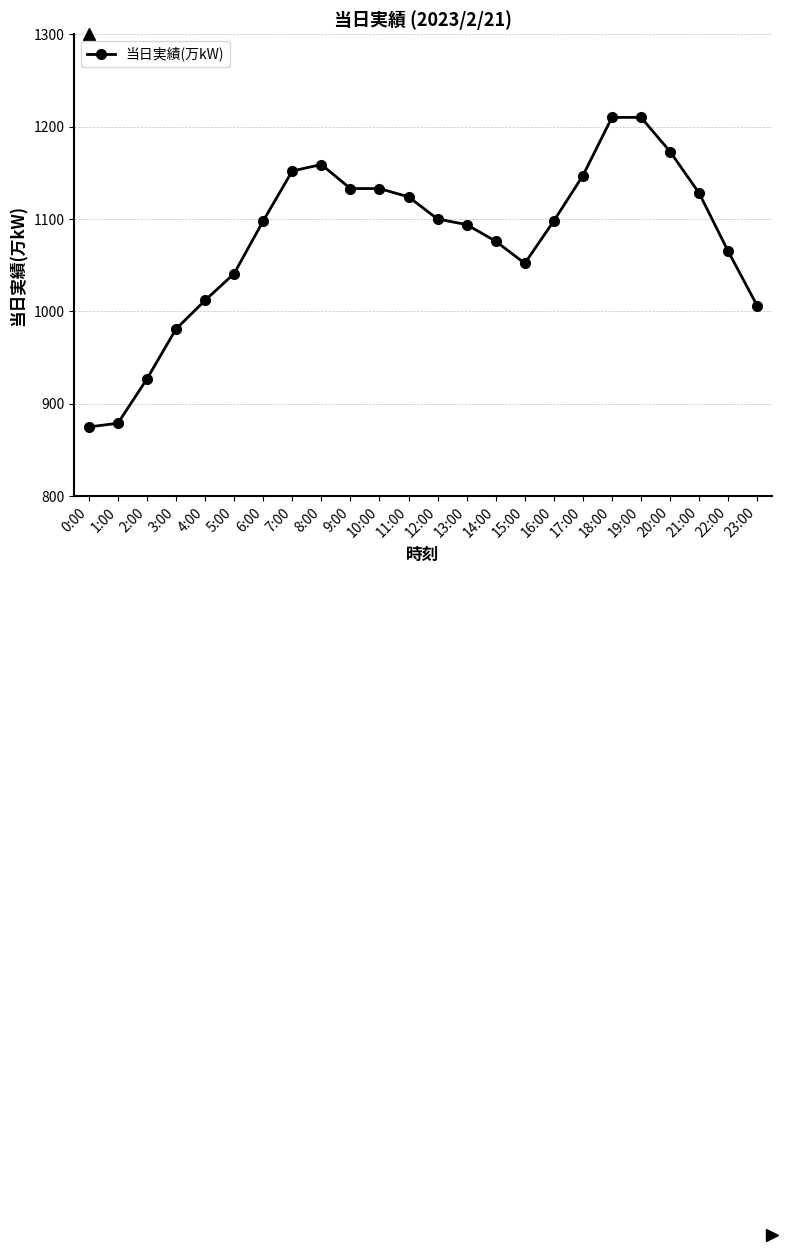

What is the difference between the values at 14:00 and 12:00?

24